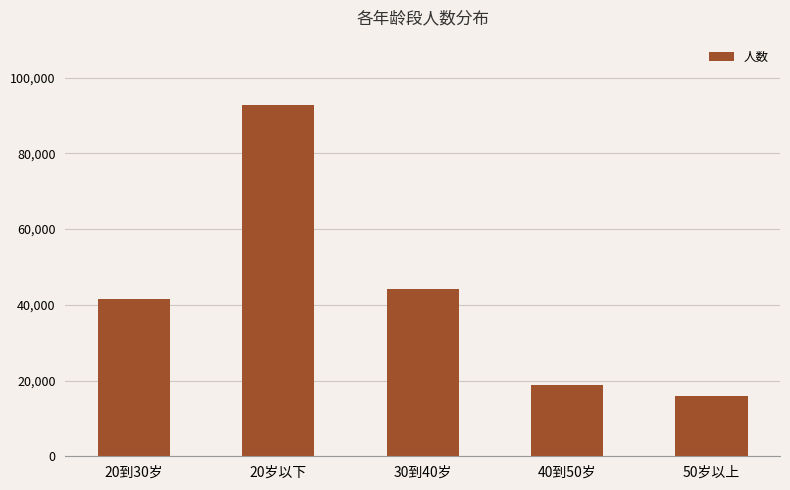

How many data points does each series have?

5